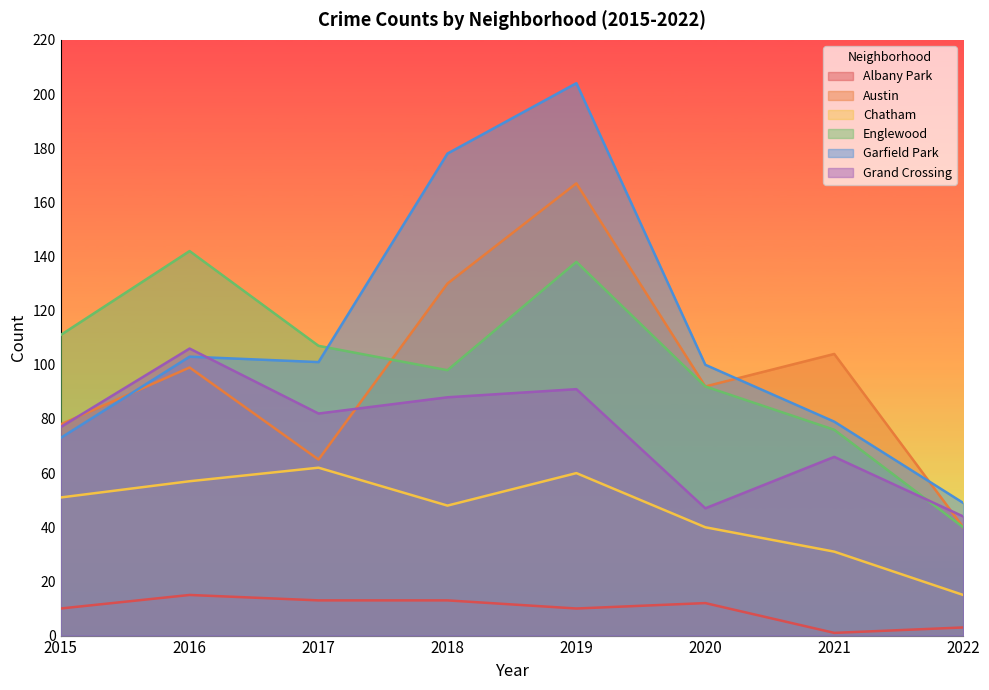

How many data points does each series have?

8